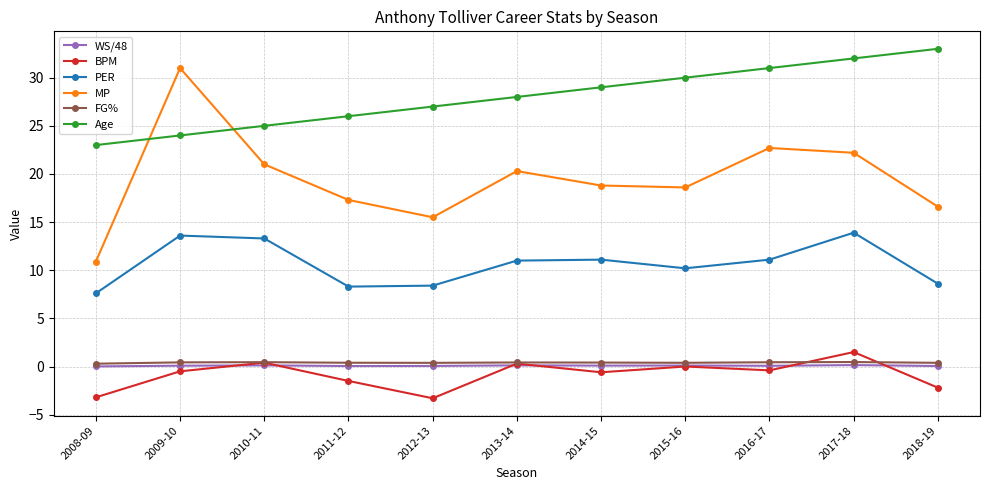

Between 2017-18 and 2018-19, which series saw the biggest shift?

MP